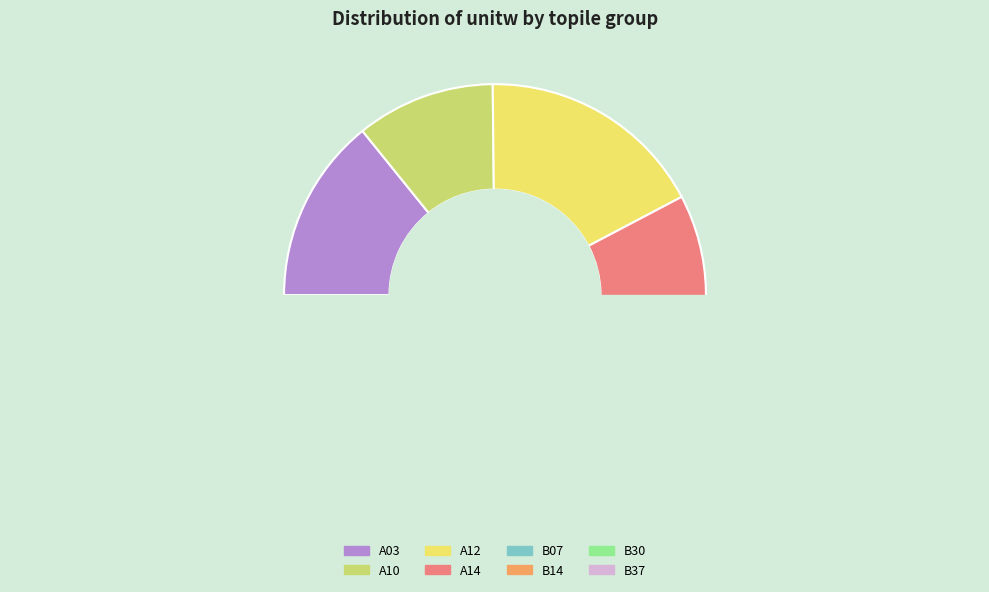

To the nearest percent, what percentage of the pie is A14?

15%